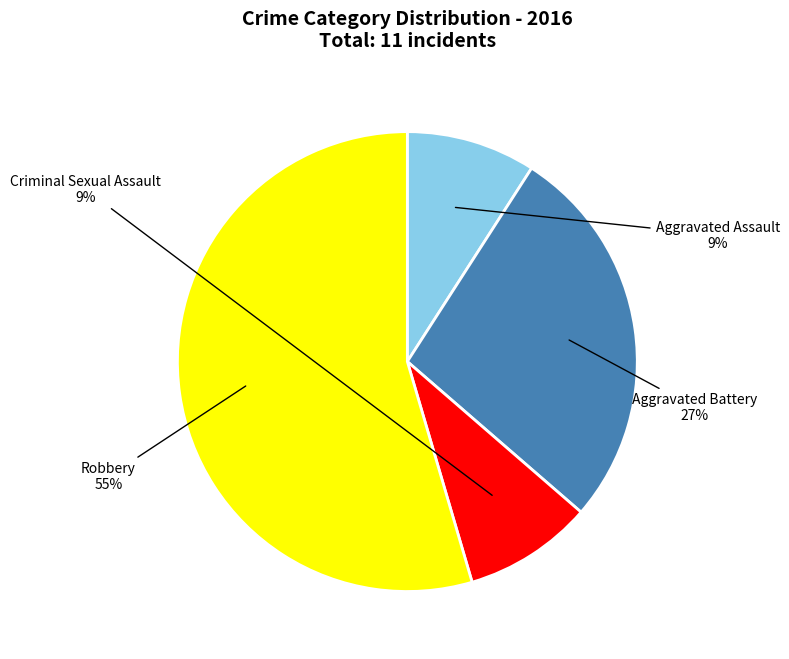

True or false: Robbery accounts for 55% of the total.

True